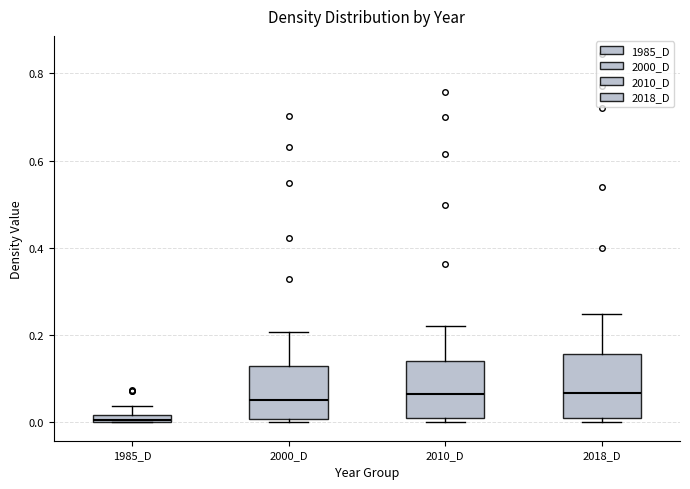

Where is the upper edge of the box for 2018_D on the y-axis? The values are not printed on the chart, so give them approximately, as read against the axis.

0.16